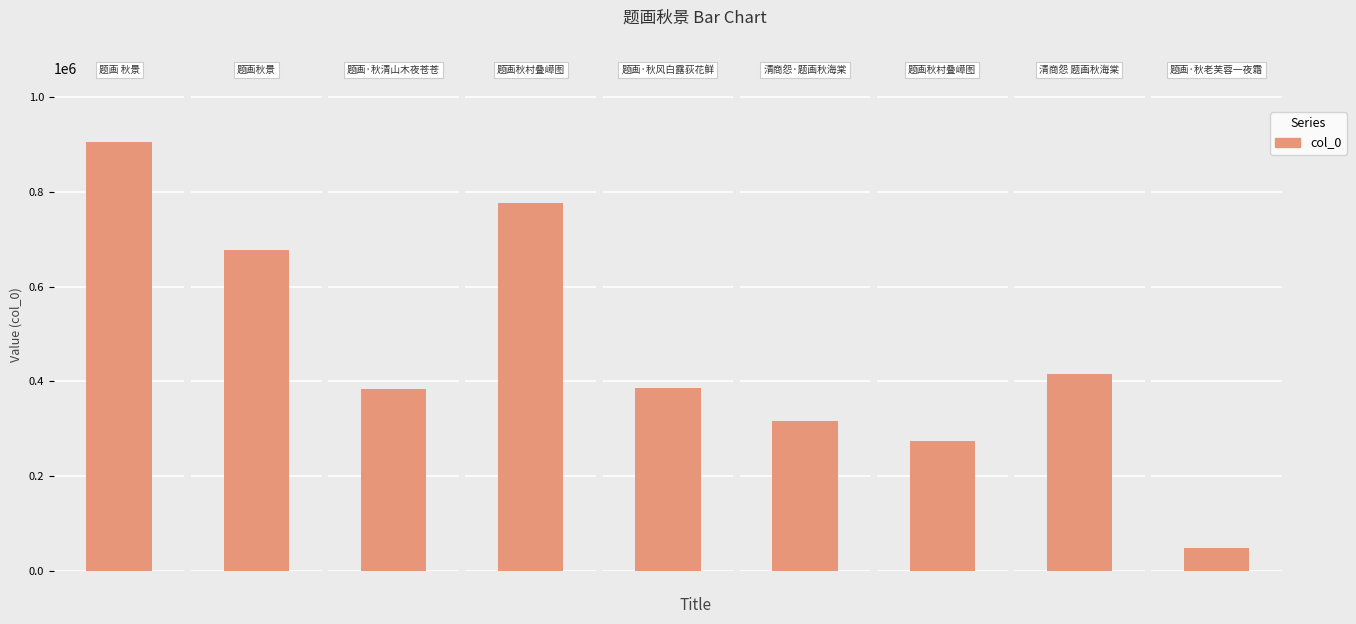

Approximately how many times larger is the value at 题画秋景 compared to 题画秋村叠嶂图?

2.5